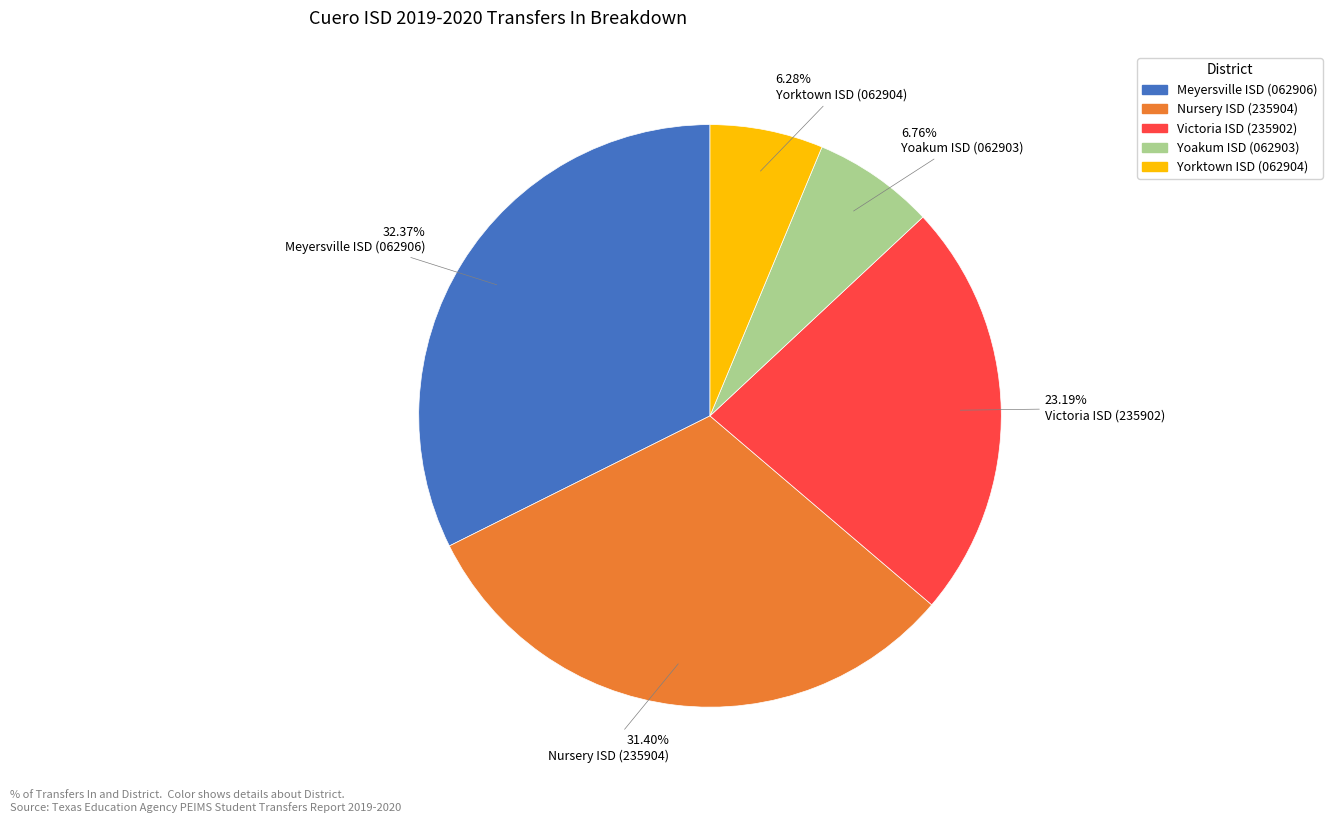

To the nearest percent, what is the difference between the Yorktown ISD (062904) and Nursery ISD (235904) slice percentages?

25%